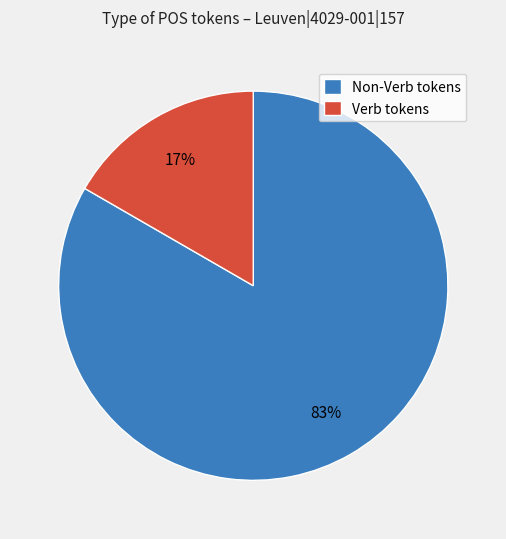

Do Verb tokens and Non-Verb tokens together represent more than half of the pie?

Yes